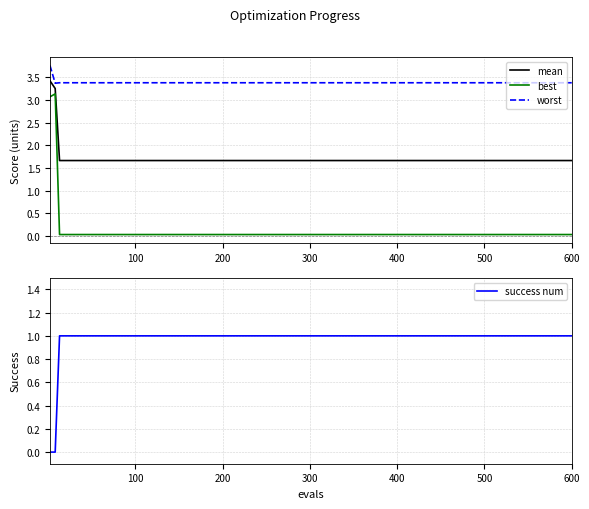

Reading left to right, transcribe all the data shown in this chart.

mean: 3.4	3.3	1.7	1.7	1.7	1.7	1.7	1.7	1.7	1.7	1.7	1.7	1.7	1.7	1.7
best: 3.1	3.1	0.0	0.0	0.0	0.0	0.0	0.0	0.0	0.0	0.0	0.0	0.0	0.0	0.0
worst: 3.8	3.4	3.4	3.4	3.4	3.4	3.4	3.4	3.4	3.4	3.4	3.4	3.4	3.4	3.4
success num: 0.0	0.0	1.0	1.0	1.0	1.0	1.0	1.0	1.0	1.0	1.0	1.0	1.0	1.0	1.0